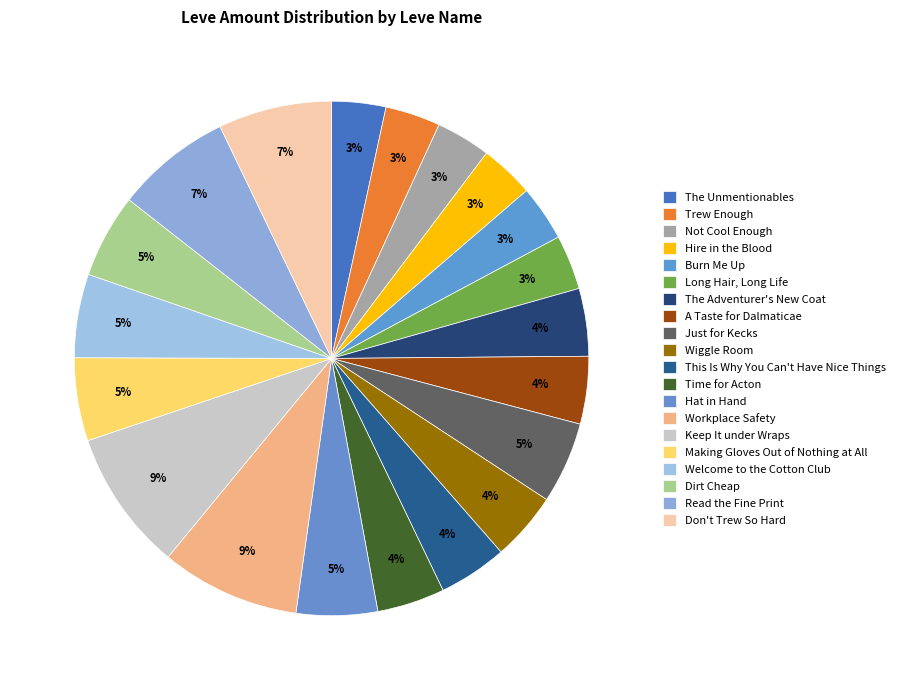

Which slice is the smallest?

The Unmentionables